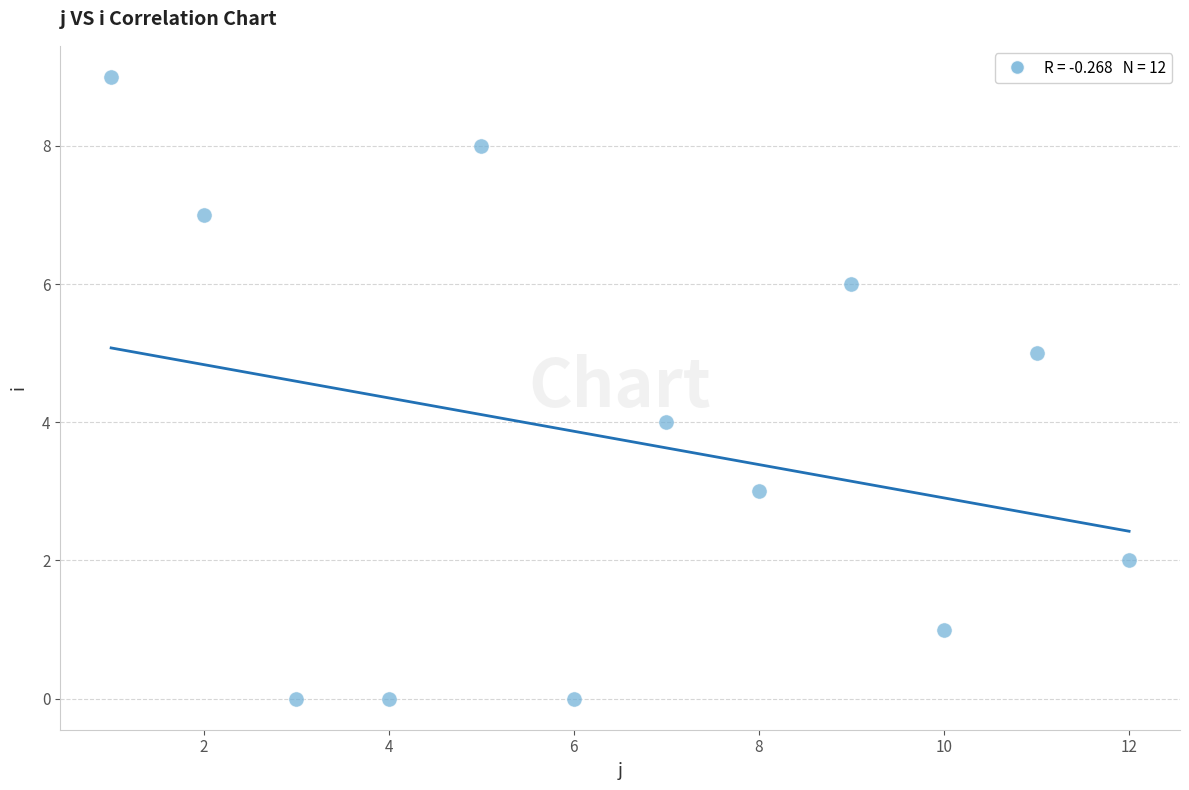

What is the average X value?

6